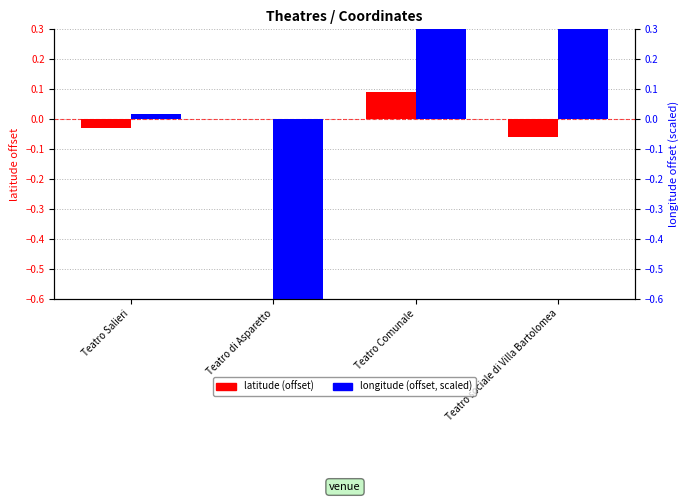

What is the label of the 4th bar from the right?

Teatro Salieri